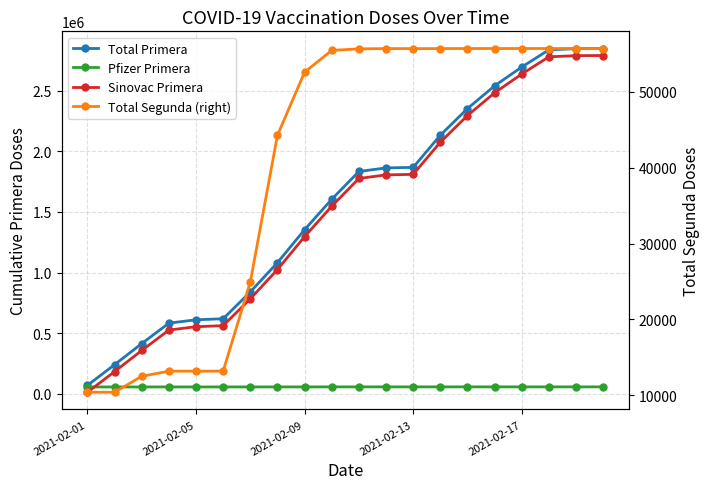

Which series has the widest spread of values?

Total Primera